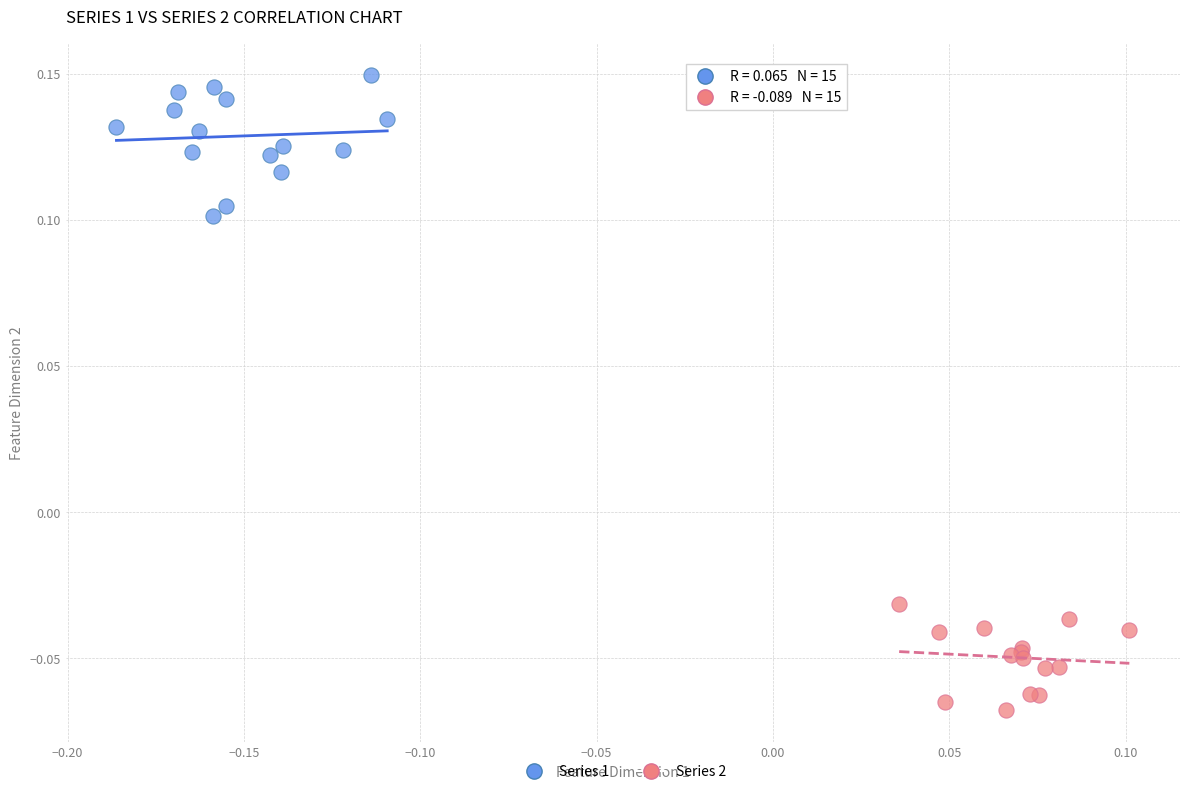

Which series contains the highest Y value?

Series 1